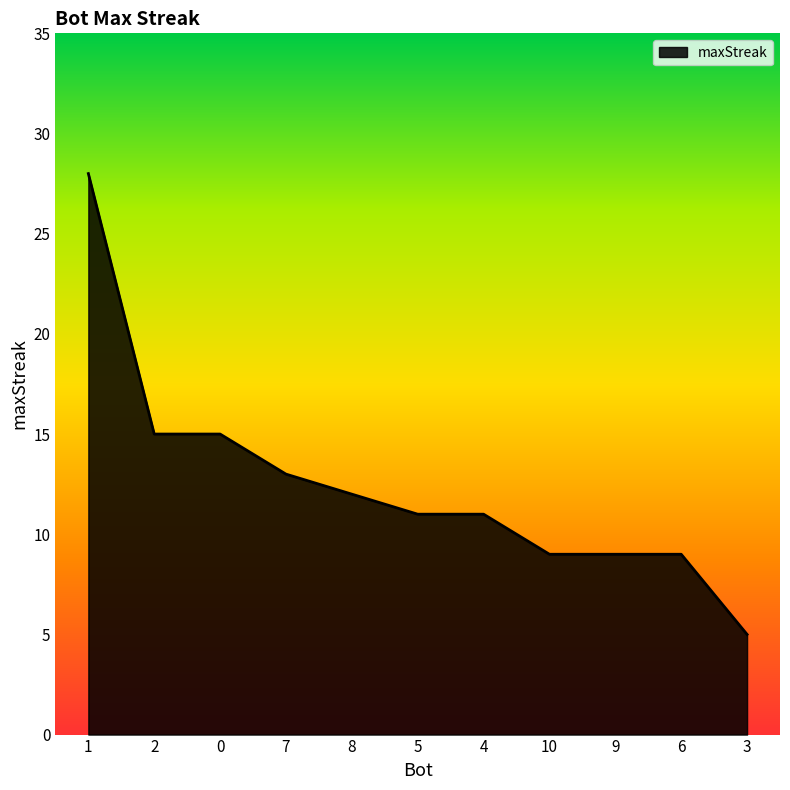

Reading right to left, what are all the values shown in this chart?

3=5	6=9	9=9	10=9	4=11	5=11	8=12	7=13	0=15	2=15	1=28